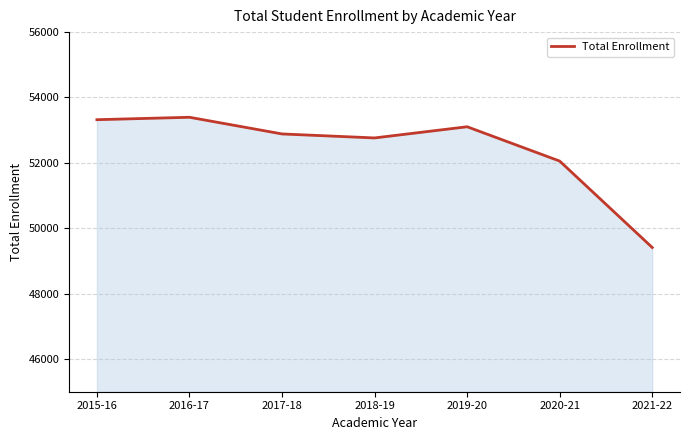

What is the change in value from 2016-17 to 2019-20?

-290